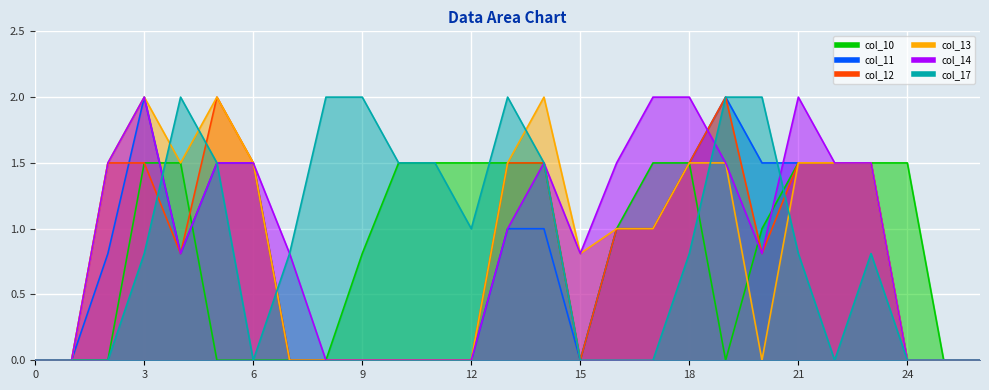

Which has a higher value, 11 or 9?

11